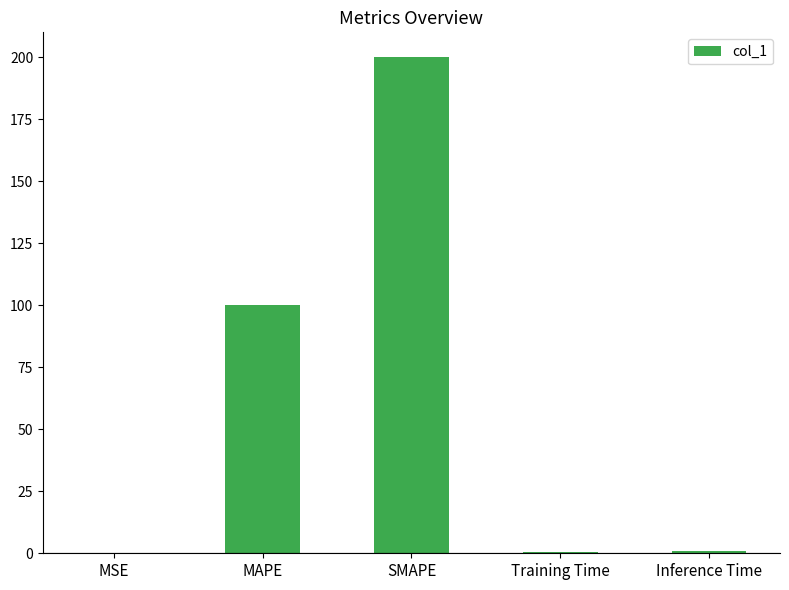

What is the maximum value shown in the chart?

200.0